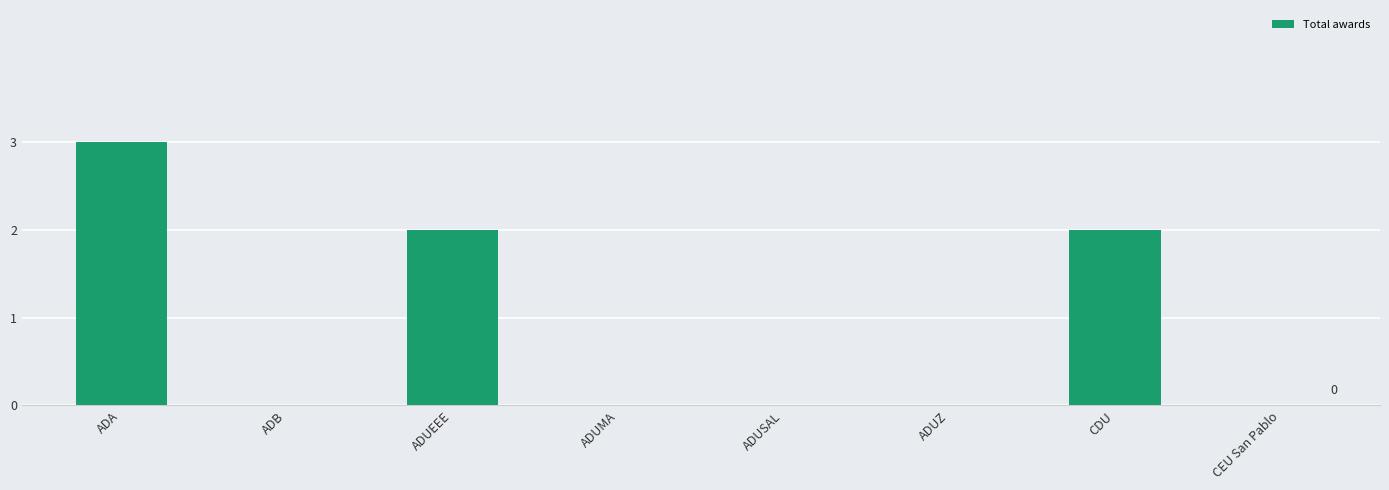

The value at ADUSAL is 0. True or false?

True